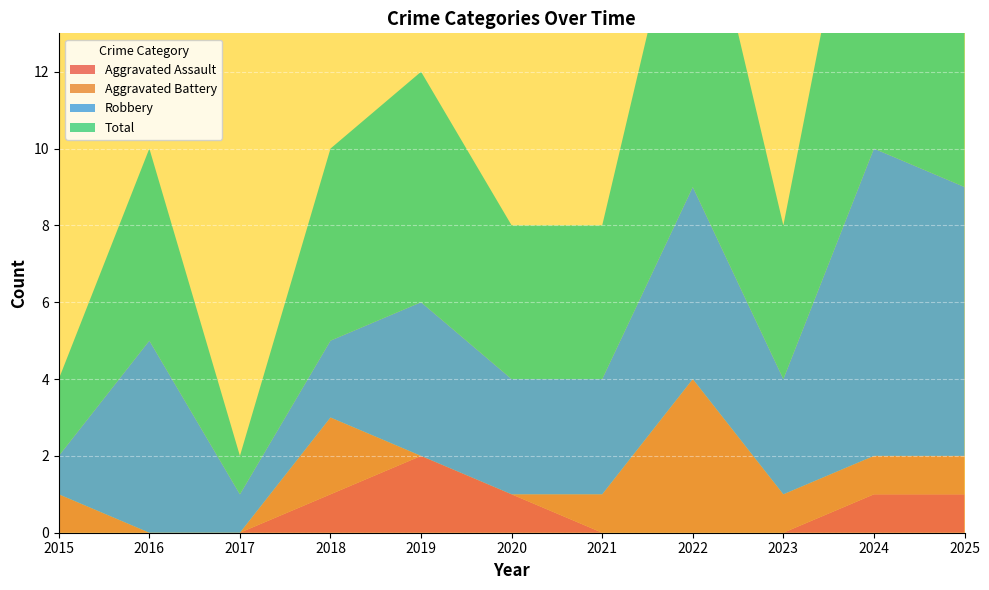

Reading left to right, transcribe all the data shown in this chart.

Aggravated Assault: 2015=0	2016=0	2017=0	2018=1	2019=2	2020=1	2021=0	2022=0	2023=0	2024=1	2025=1
Aggravated Battery: 2015=1	2016=0	2017=0	2018=2	2019=0	2020=0	2021=1	2022=4	2023=1	2024=1	2025=1
Robbery: 2015=1	2016=5	2017=1	2018=2	2019=4	2020=3	2021=3	2022=5	2023=3	2024=8	2025=7
Total: 2015=2	2016=5	2017=1	2018=5	2019=6	2020=4	2021=4	2022=9	2023=4	2024=10	2025=9